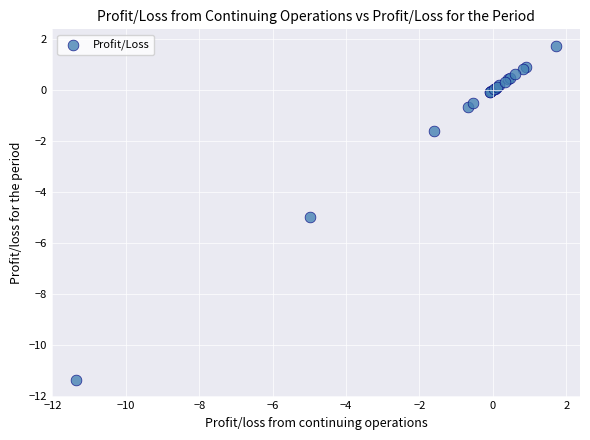

What Y value in the scatter plot is closest to -4?

-5.0